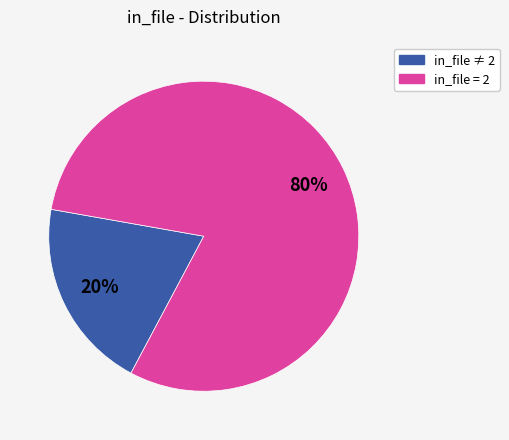

Rank the categories by value from lowest to highest.

in_file ≠ 2, in_file = 2